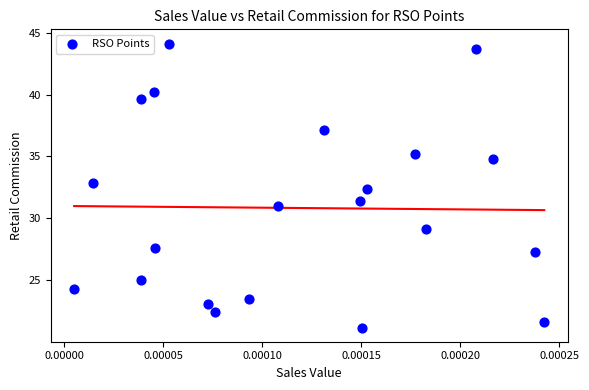

What is the range of Y values (max minus min)?

23.0